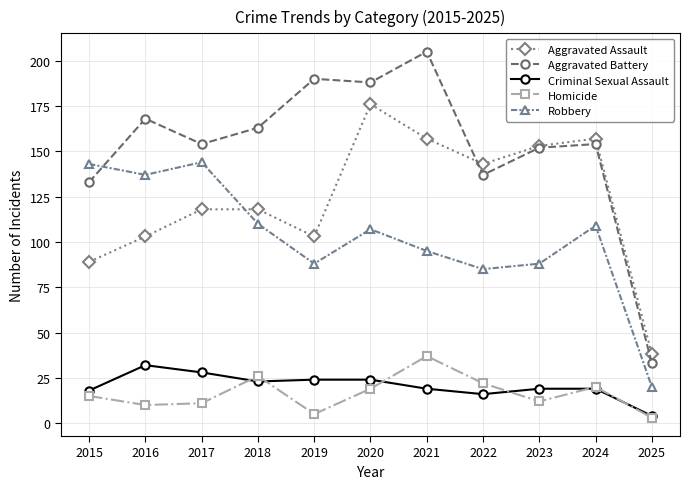

At which category does the chart reach its minimum across all series?

2025